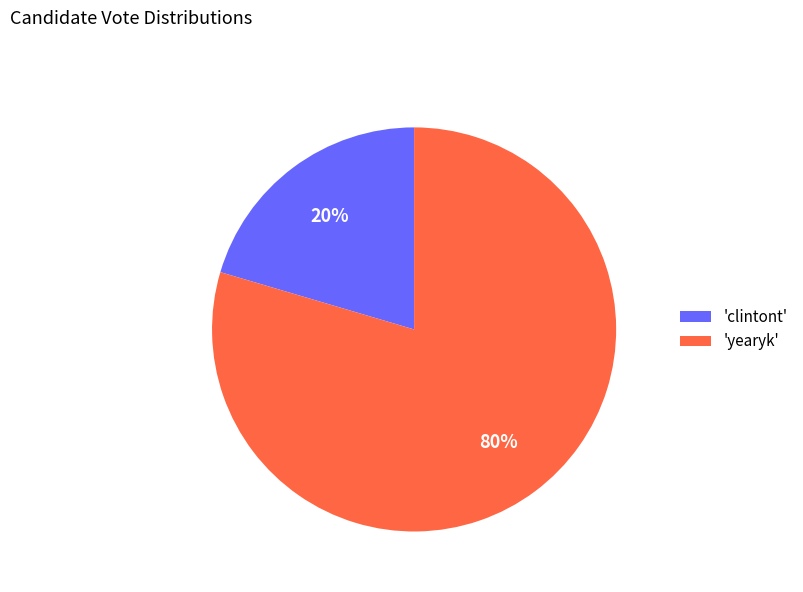

To the nearest percent, what is the combined percentage of 'yearyk' and 'clintont'?

100%